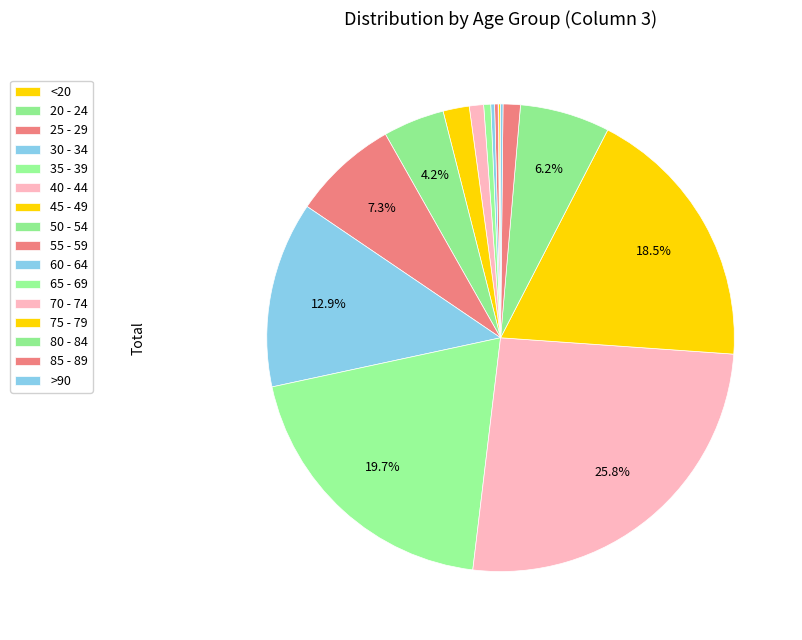

Count the number of slices in the pie.

16